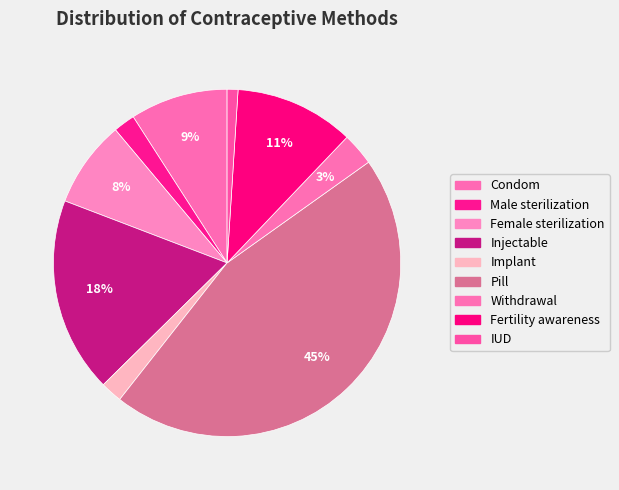

Count the number of slices in the pie.

9